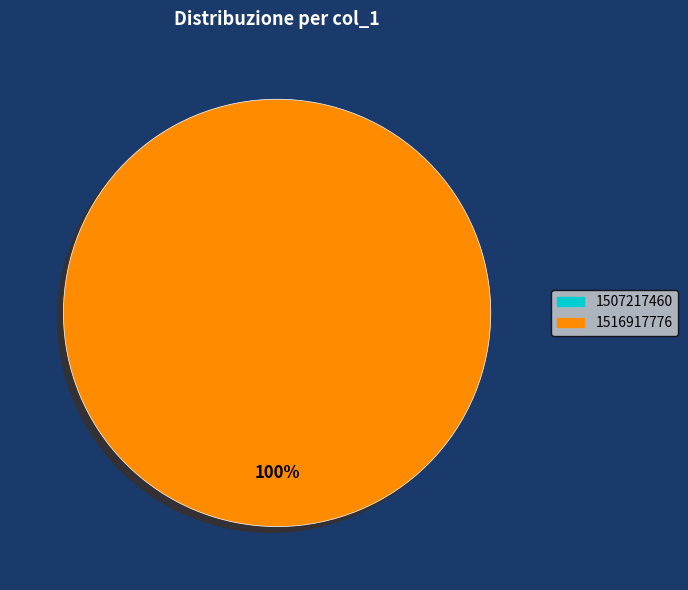

The 1516917776 slice represents 99% of the pie. True or false?

False